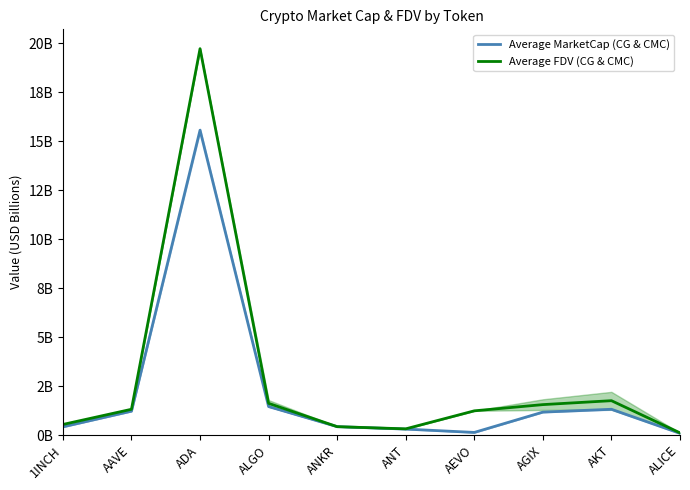

Reading left to right, transcribe all the data shown in this chart.

Average MarketCap (CG & CMC): 0.4	1.2	15.6	1.5	0.4	0.3	0.1	1.2	1.3	0.1
Average FDV (CG & CMC): 0.5	1.3	19.7	1.6	0.4	0.3	1.2	1.6	1.8	0.1